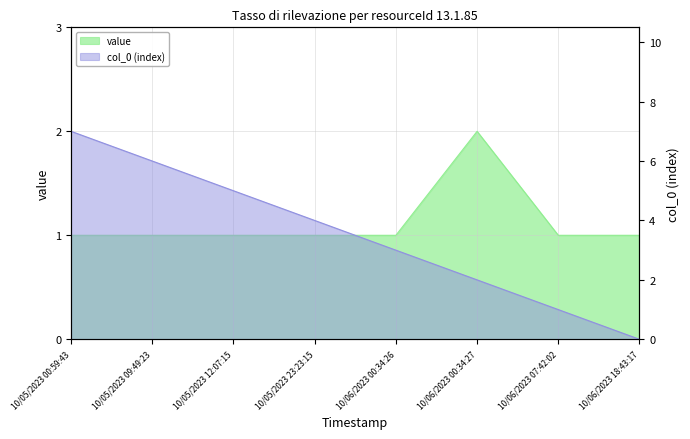

What is the label of the 7th point from the right?

10/05/2023 09:49:23